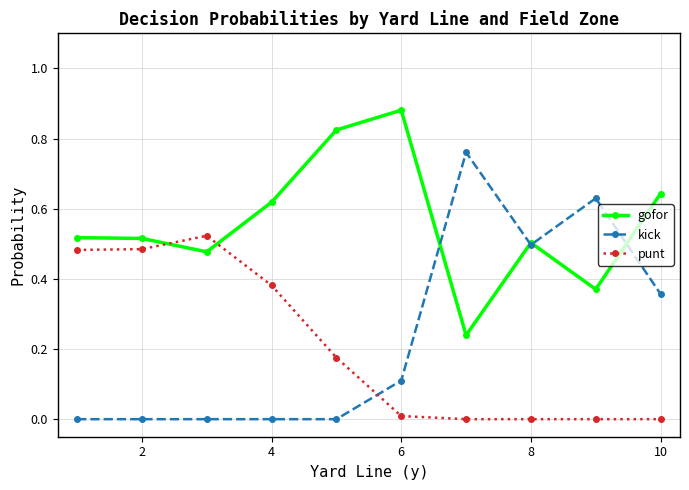

How many lines are shown in the chart?

3